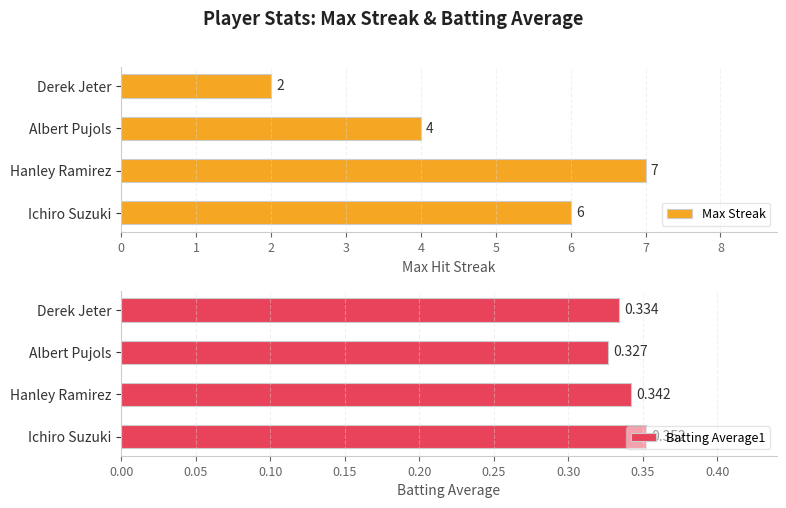

Reading left to right, extract all data points from this chart.

Max Streak: 6.0	7.0	4.0	2.0
Batting Average1: 0.4	0.3	0.3	0.3